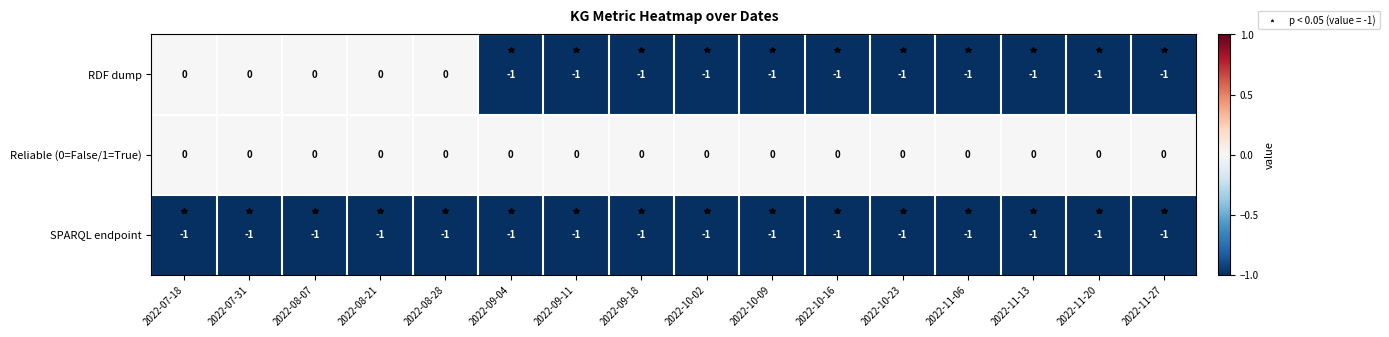

Which series has the largest total across all categories?

Reliable (0=False/1=True)